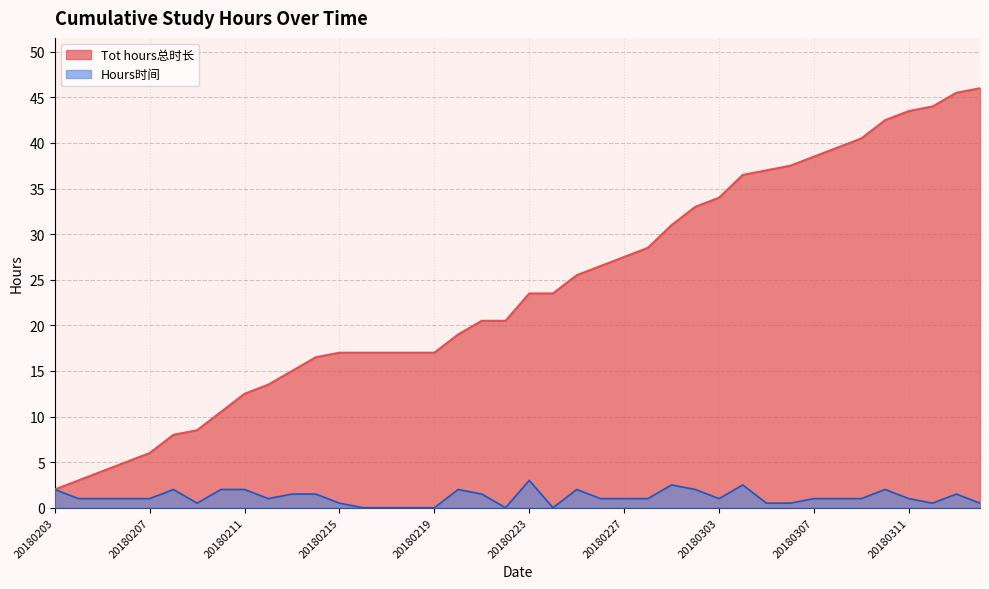

Reading left to right, what are all the values shown in this chart?

Tot hours总时长: 2.0	3.0	4.0	5.0	6.0	8.0	8.5	10.5	12.5	13.5	15.0	16.5	17.0	17.0	17.0	17.0	17.0	19.0	20.5	20.5	23.5	23.5	25.5	26.5	27.5	28.5	31.0	33.0	34.0	36.5	37.0	37.5	38.5	39.5	40.5	42.5	43.5	44.0	45.5	46.0
Hours时间: 2.0	1.0	1.0	1.0	1.0	2.0	0.5	2.0	2.0	1.0	1.5	1.5	0.5	0.0	0.0	0.0	0.0	2.0	1.5	0.0	3.0	0.0	2.0	1.0	1.0	1.0	2.5	2.0	1.0	2.5	0.5	0.5	1.0	1.0	1.0	2.0	1.0	0.5	1.5	0.5